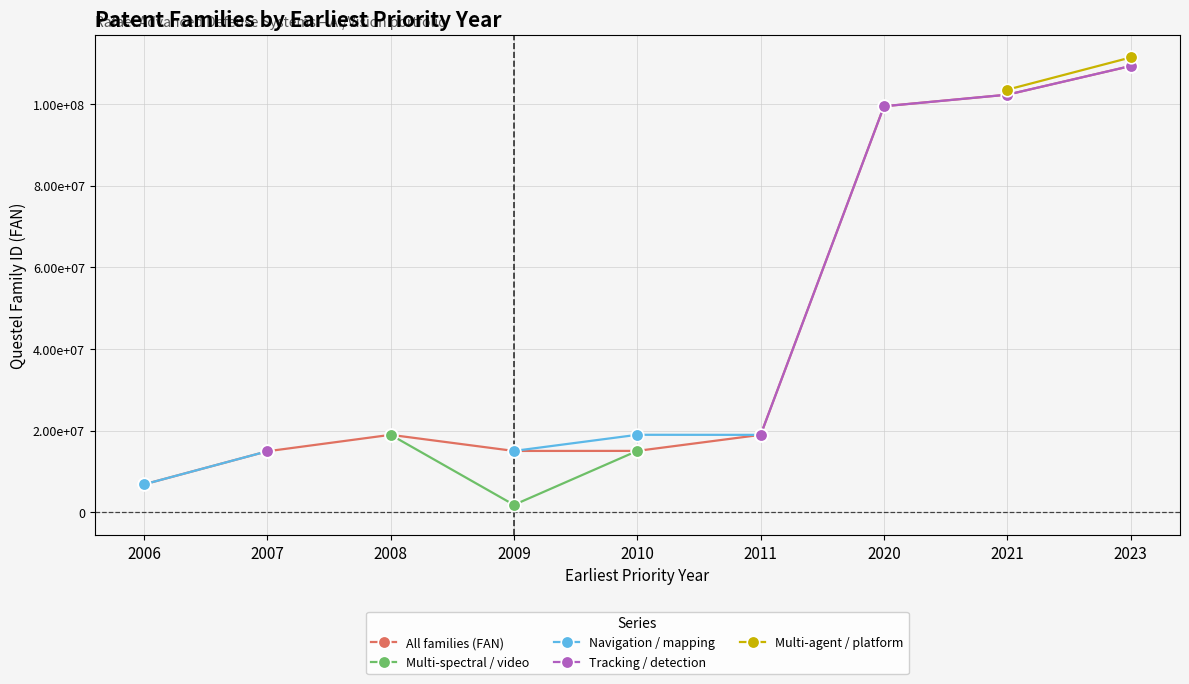

Which series changed the most between 2006 and 2009?

All families (FAN)